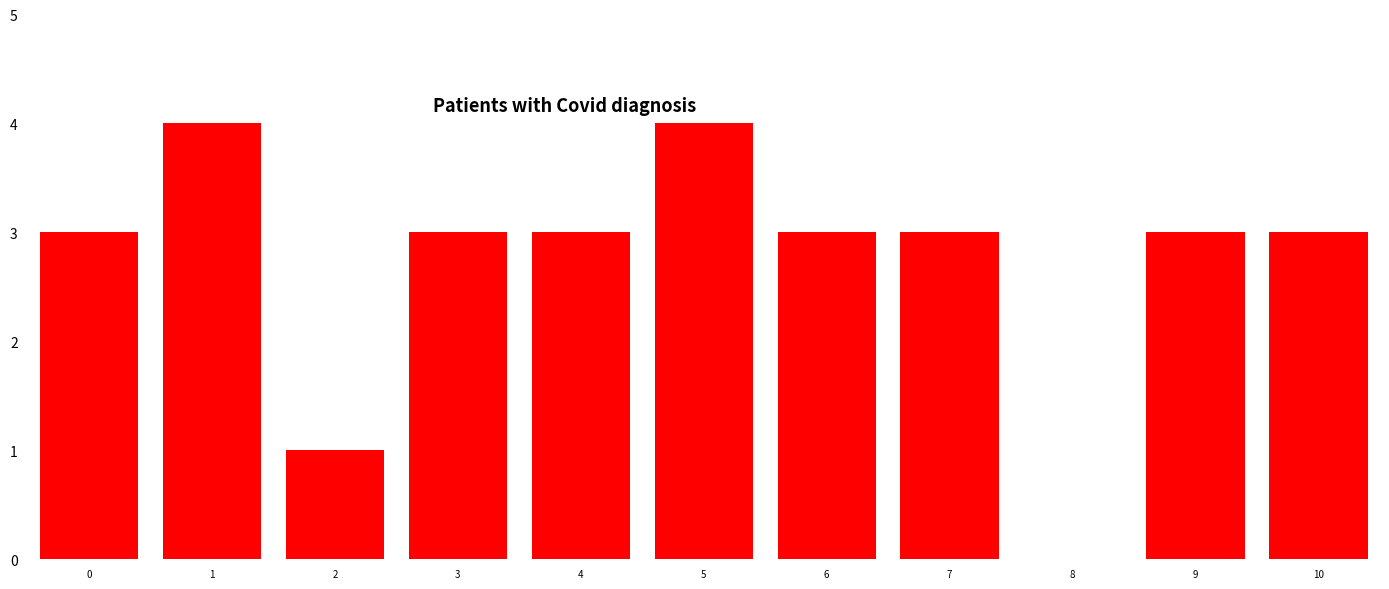

Reading right to left, list all the values displayed in this chart.

10=3	9=3	8=0	7=3	6=3	5=4	4=3	3=3	2=1	1=4	0=3